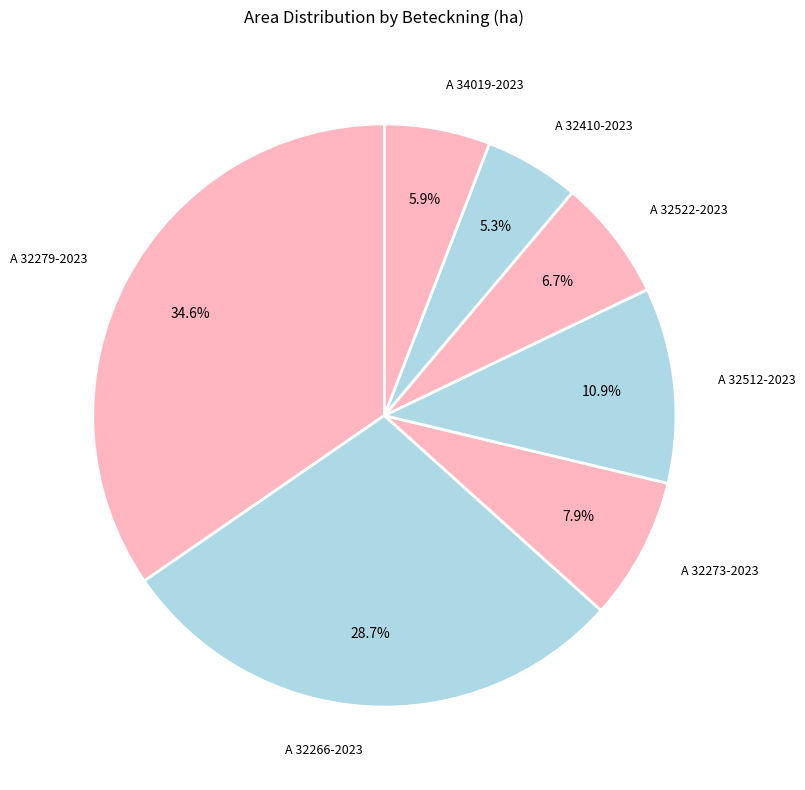

Which slice is the smallest?

A 32410-2023